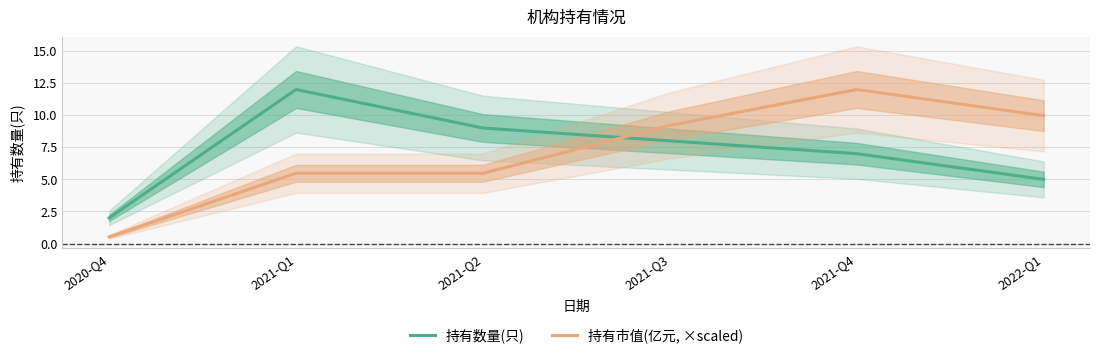

Reading left to right, what are all the values shown in this chart?

持有数量(只): 2.0	12.0	9.0	8.0	7.0	5.0
持有市值(亿元, ×scaled): 0.5	5.5	5.5	9.2	12.0	10.0